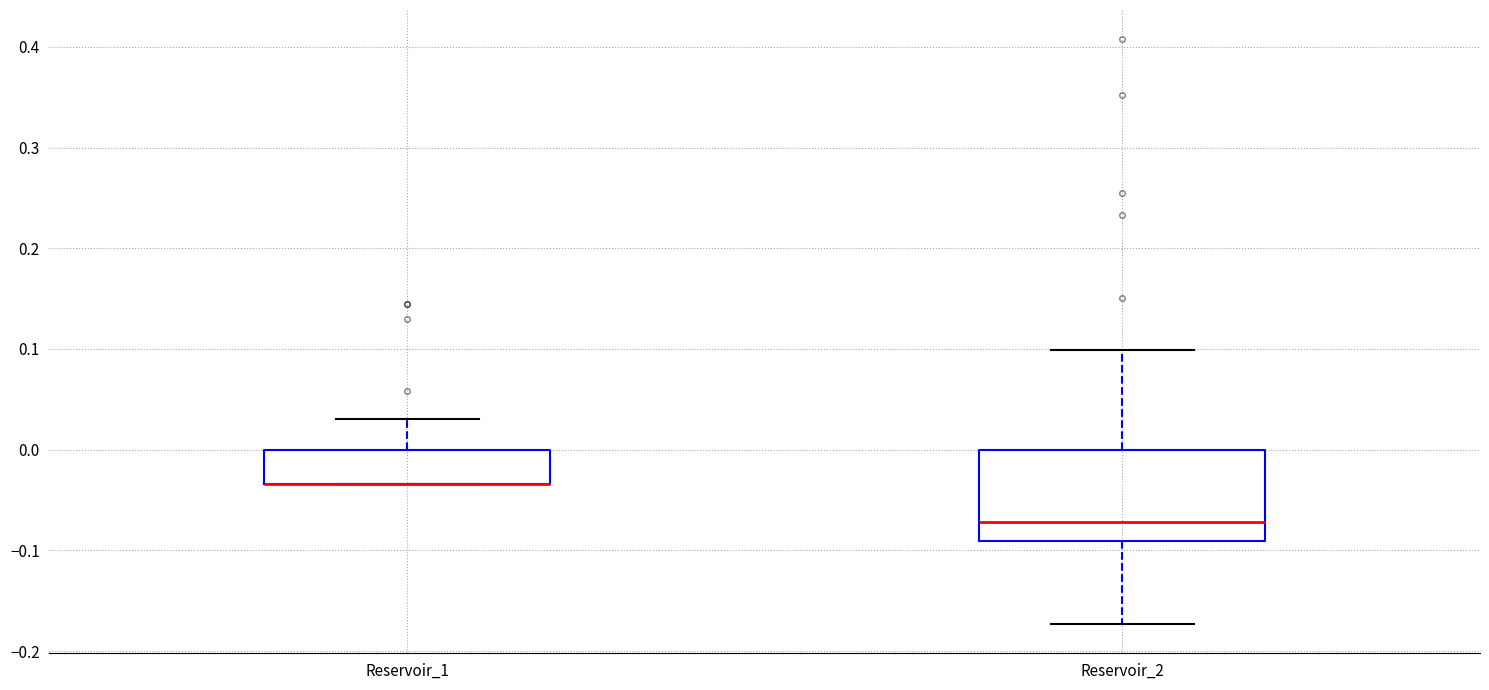

Reading left to right, transcribe this box plot: for each box, give where its median line is, the range the box spans, and where its two whiskers end, as read against the y-axis. The values are not printed on the chart, so give them approximately, as read against the axis.

Reservoir_1: median -0.03 (drawn on the box's lower edge), box -0.03 to 0.00, whiskers -0.03 to 0.03
Reservoir_2: median -0.07, box -0.09 to 0.00, whiskers -0.17 to 0.10